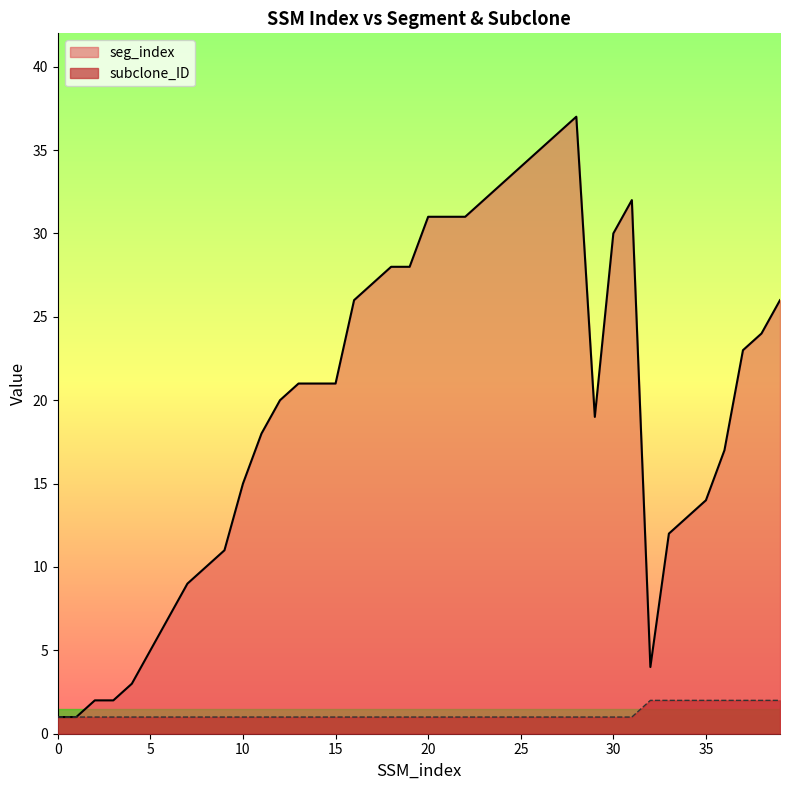

Does the chart display data point markers on the line(s)?

No